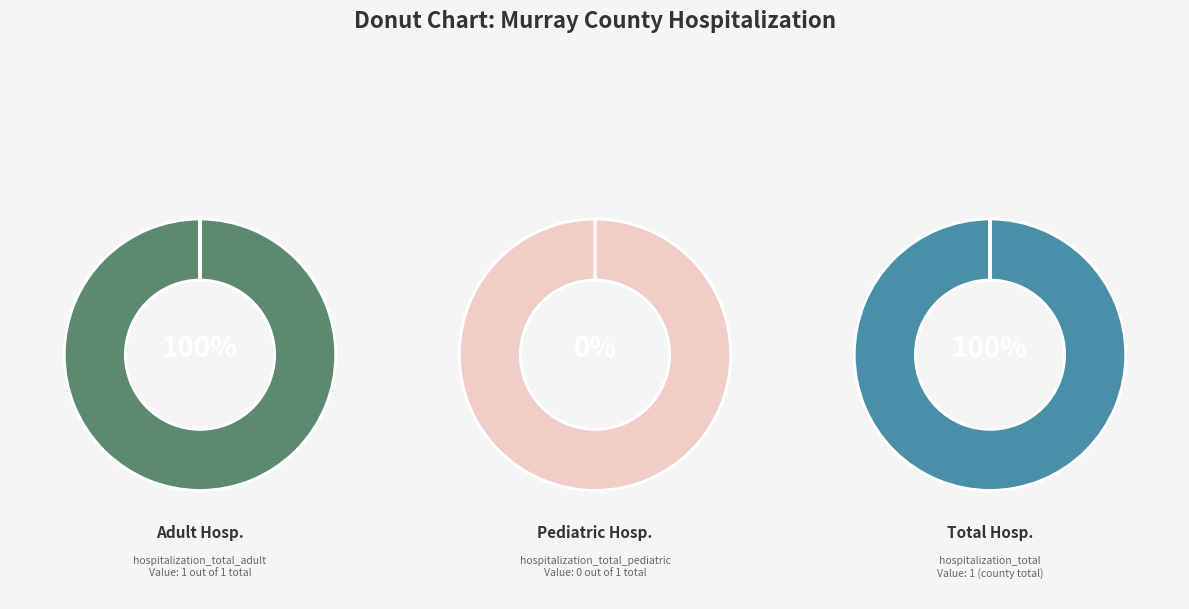

Count the number of slices in the pie.

3